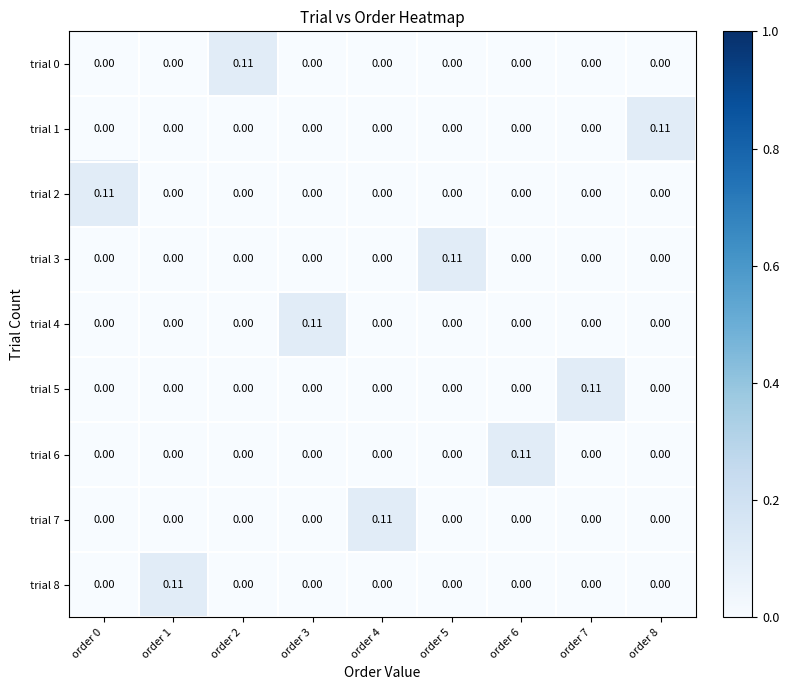

Is the value of trial 8 at order 1 greater than the value of trial 5 at order 5?

Yes